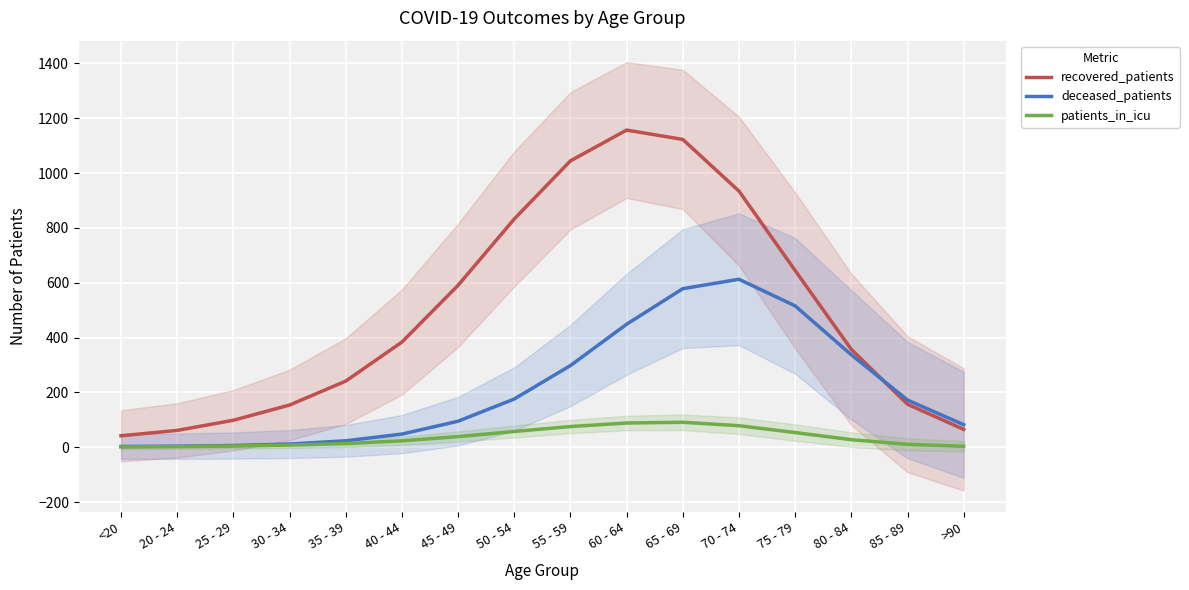

What is the label of the 3rd point from the right?

80 - 84